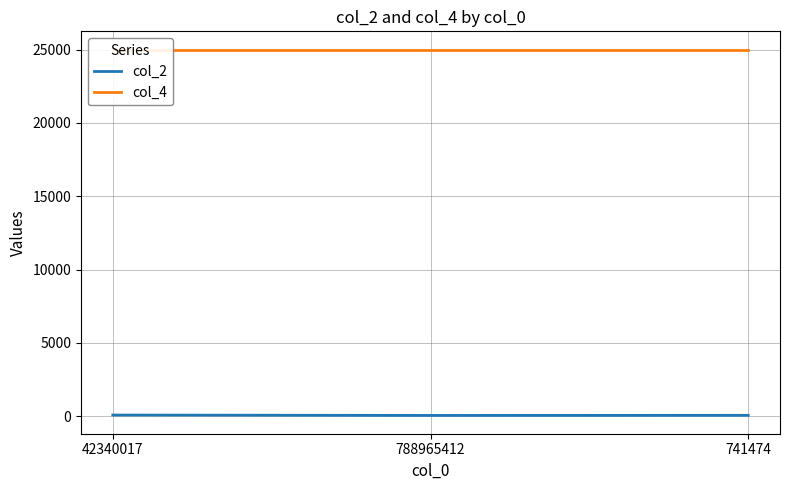

True or false: col_4 has a value of 41550 at 741474.

False